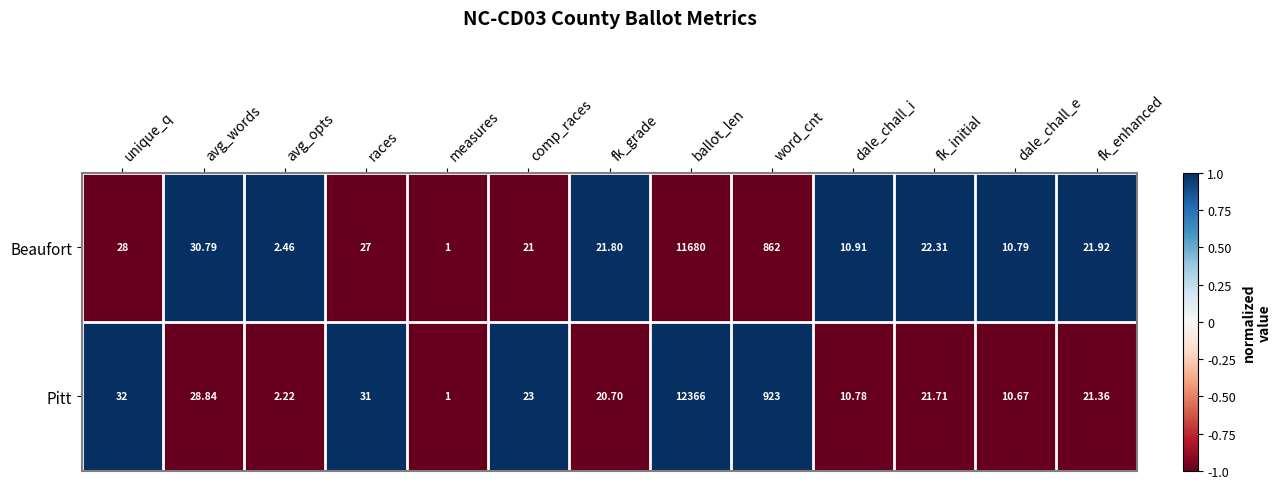

Which series has the largest range (max minus min)?

Pitt